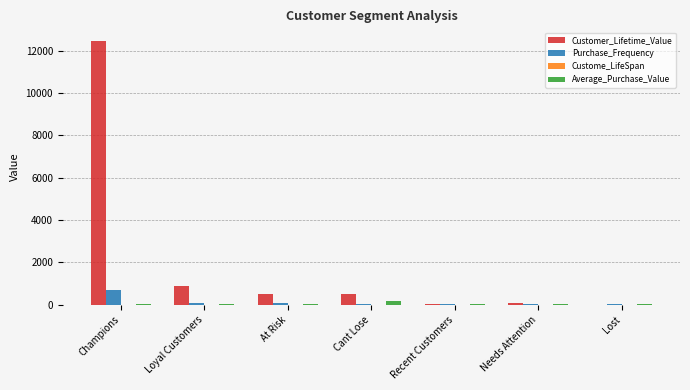

Count the number of data series in this chart.

4